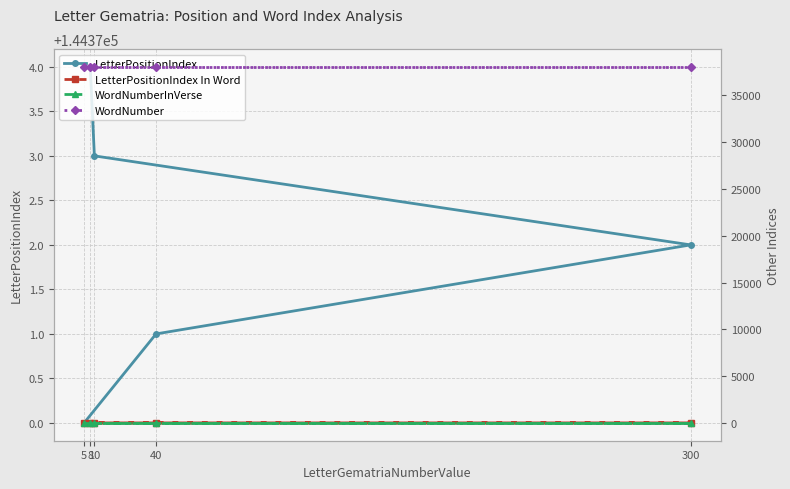

How many series are shown in this chart?

4